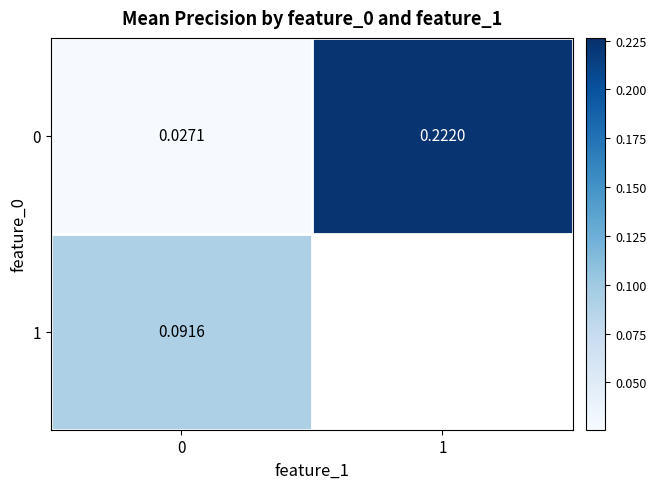

List the labels in order of row_1 value, smallest first.

0, 1